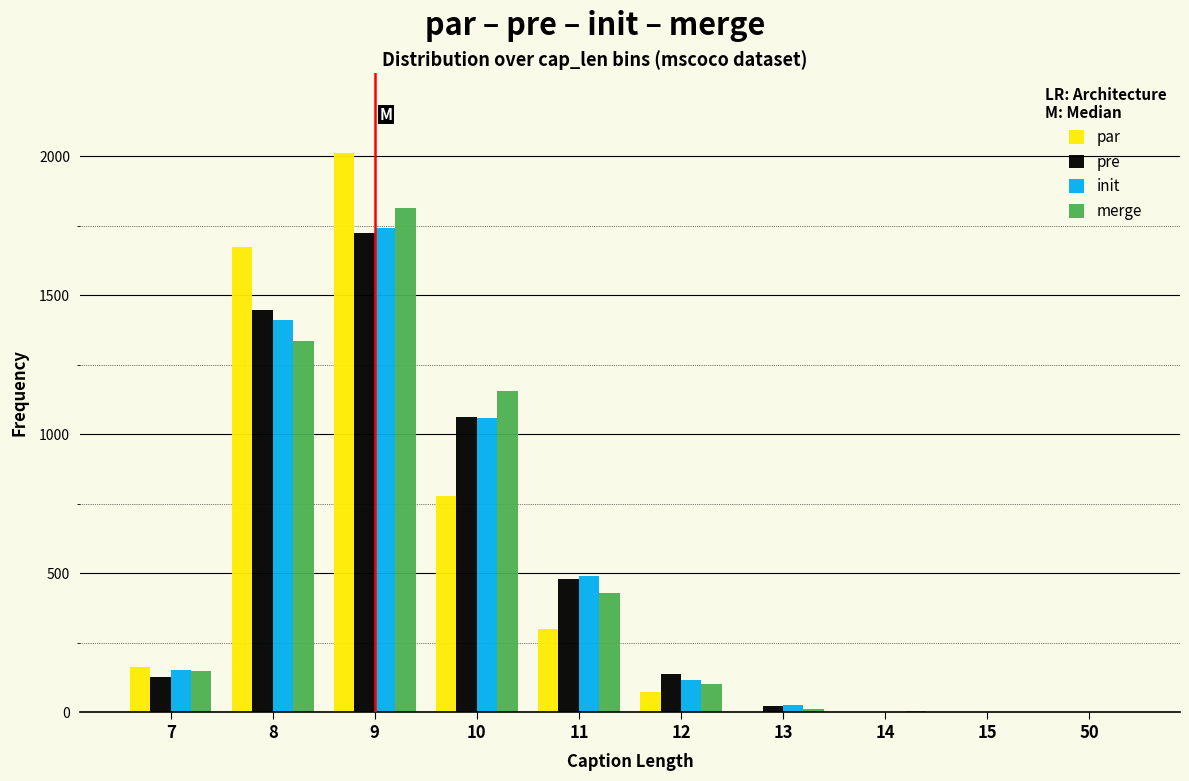

At which category is the sum across all series the highest?

9